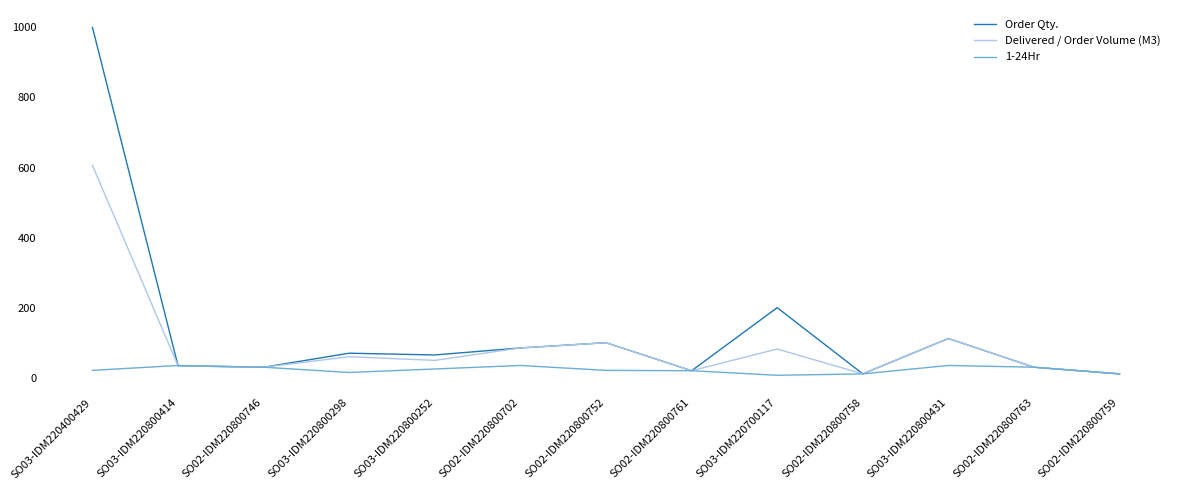

Rank the series by their average value, from lowest to highest.

1-24Hr, Delivered / Order Volume (M3), Order Qty.